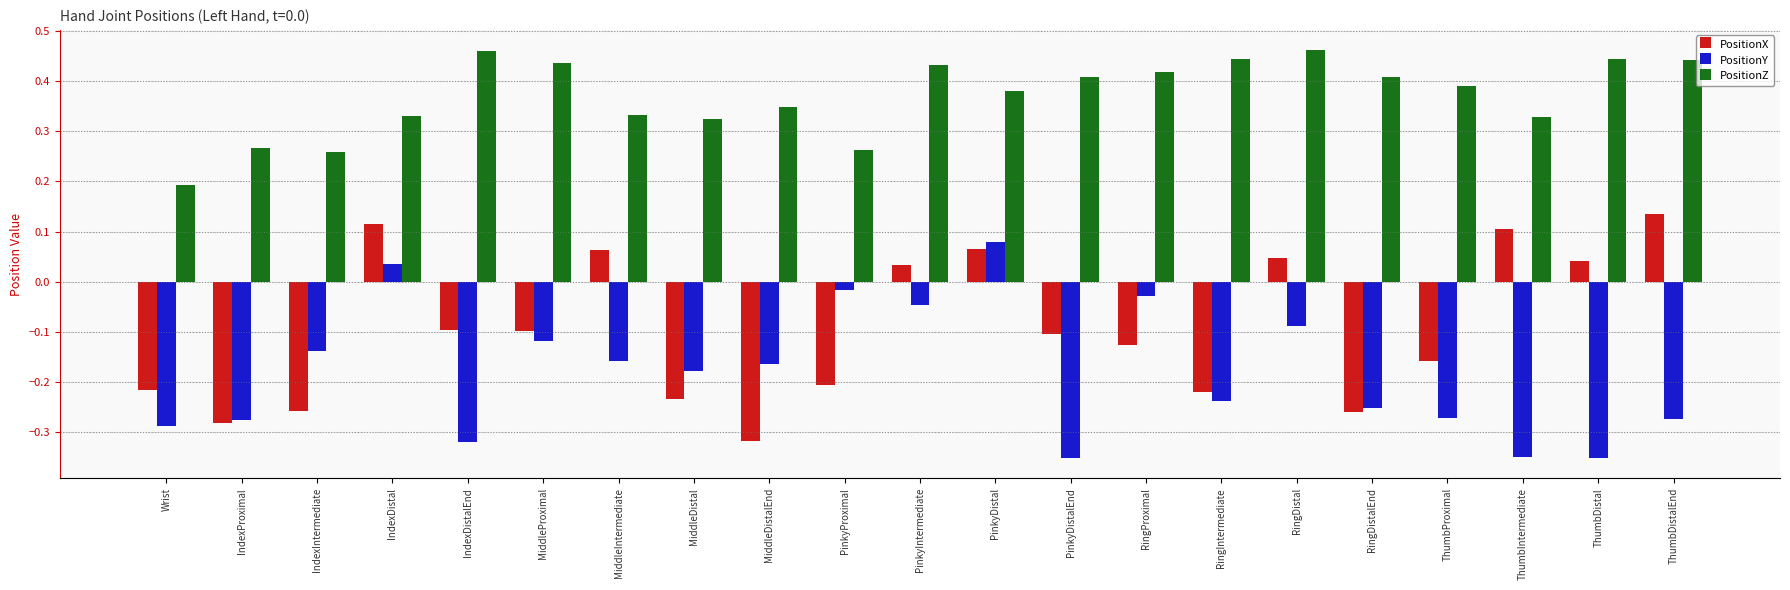

Is the value of PositionY at RingDistalEnd greater than the value of PositionX at IndexDistal?

No